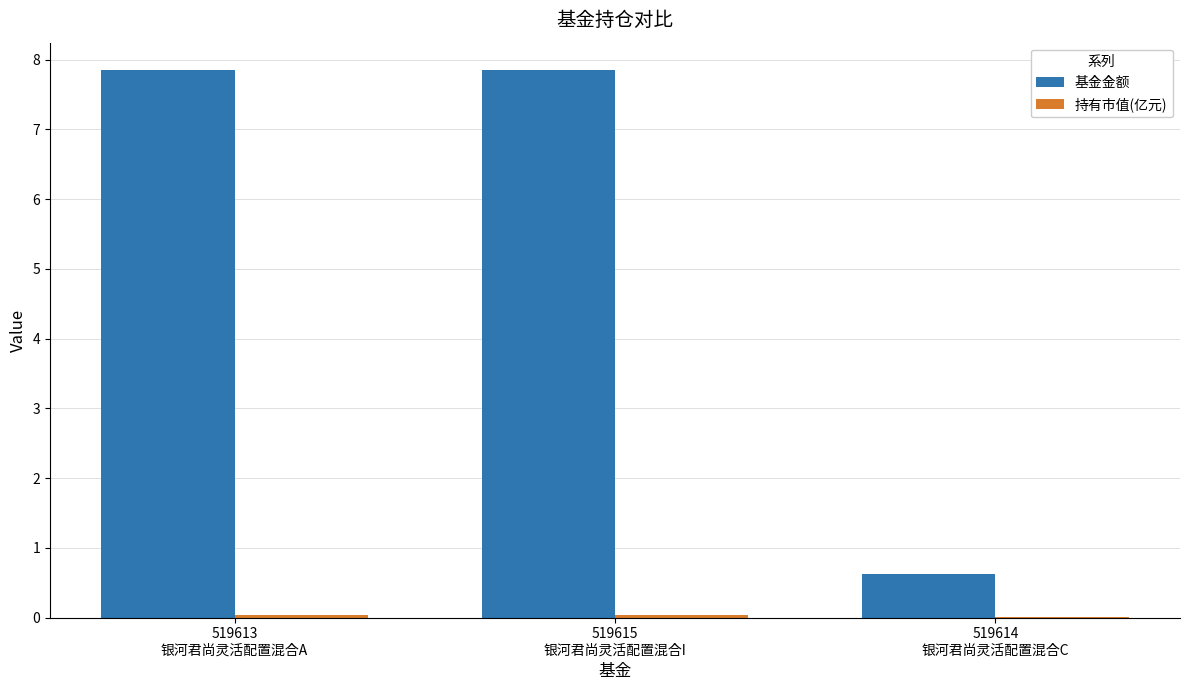

What is the spread (max minus min) of values at 519615
银河君尚灵活配置混合I?

7.8